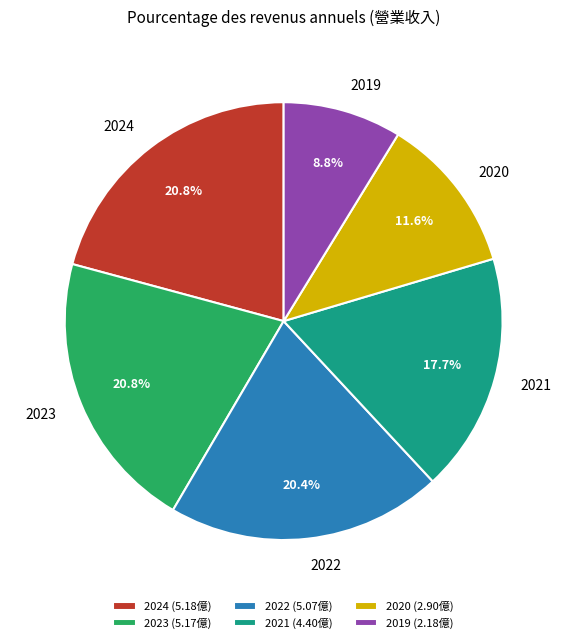

True or false: 2024 accounts for 13% of the total.

False